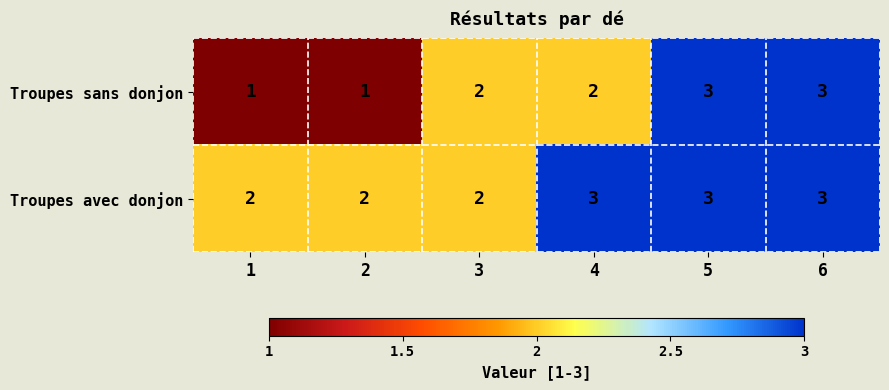

What is the highest value of the Troupes sans donjon series?

3